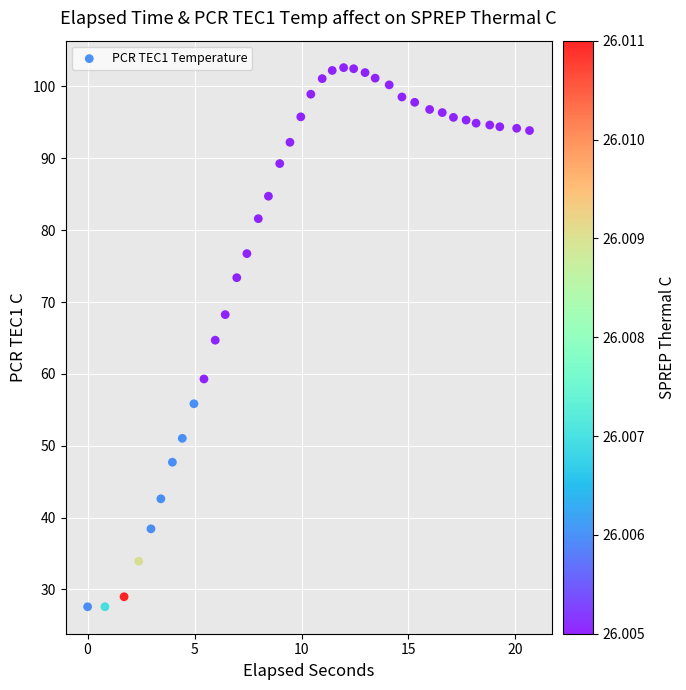

What is the range of Y values (max minus min)?

75.0